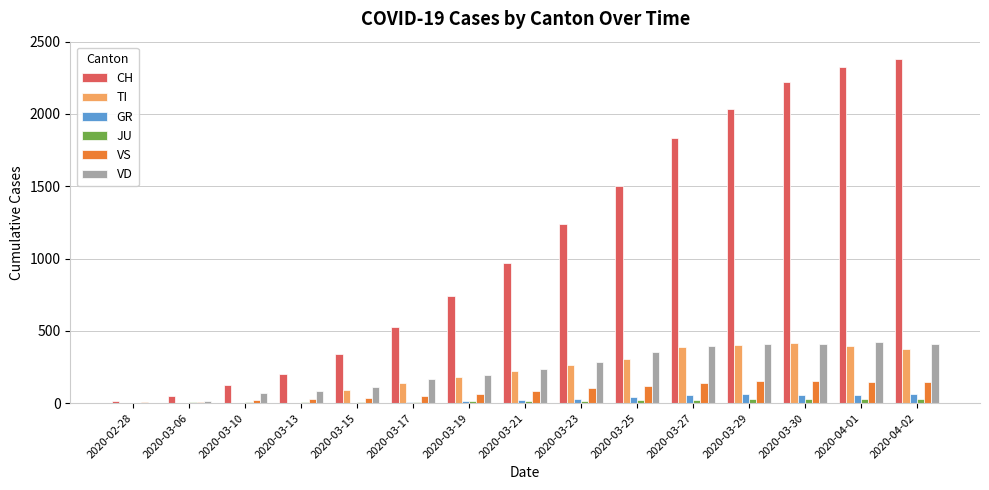

Which series changed the most between 2020-03-10 and 2020-03-25?

CH